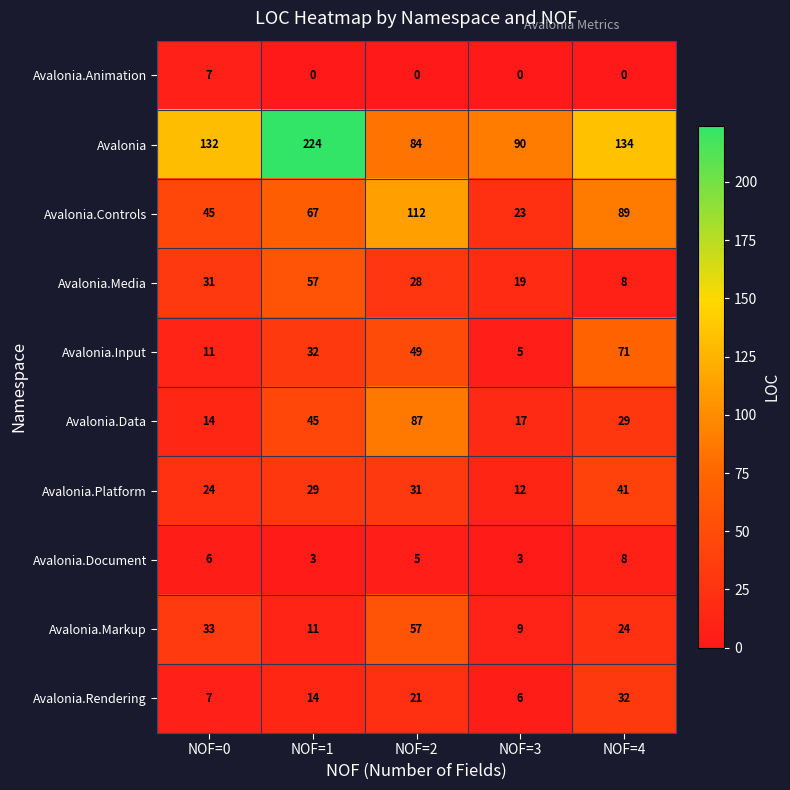

What is the sum of all Avalonia.Platform values?

137